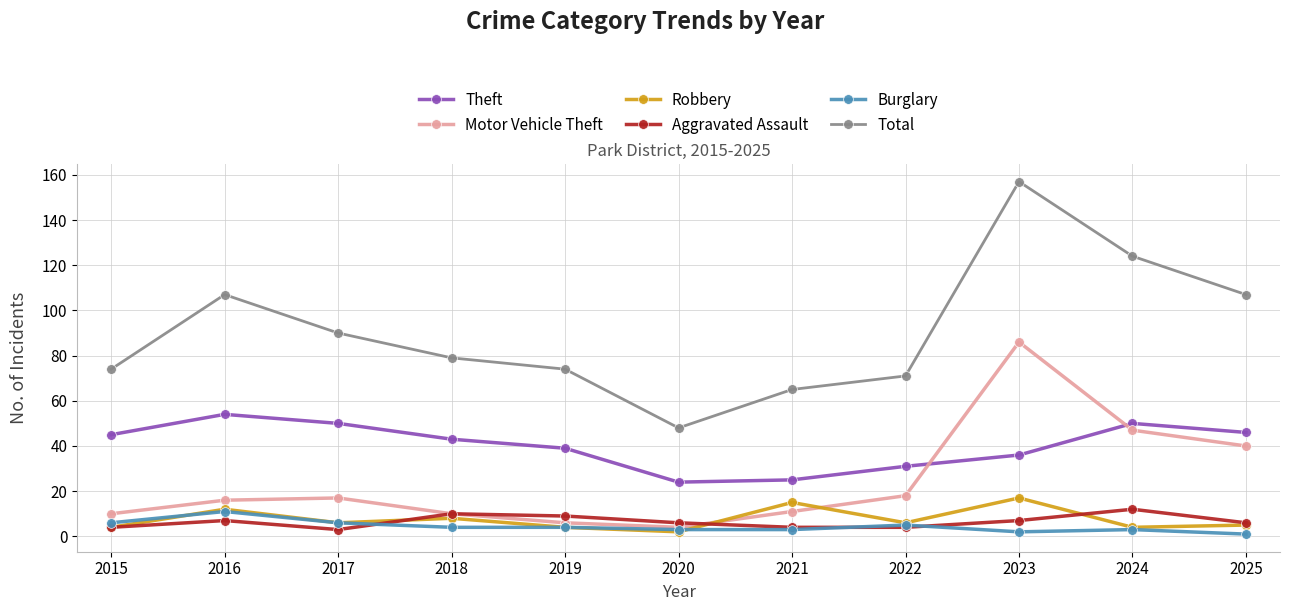

What is the difference between the maximum and minimum values in the Theft series?

30